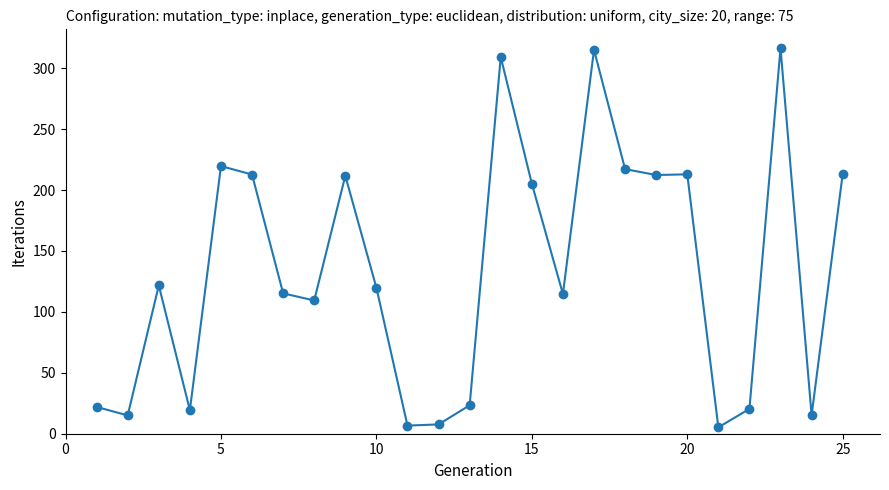

What is the difference between the second highest and second lowest values?

308.4